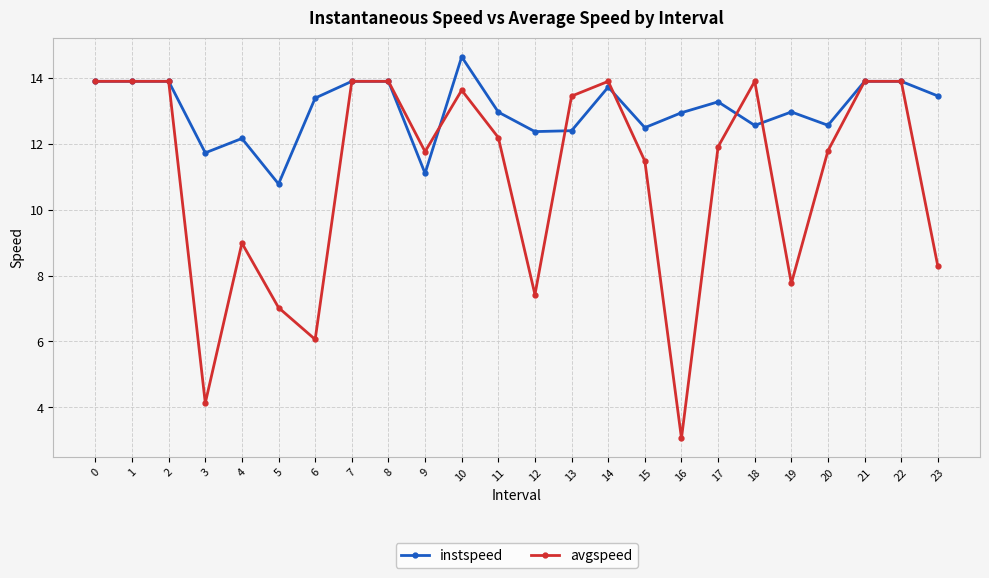

After their last crossing, which series has the higher values: instspeed or avgspeed?

instspeed